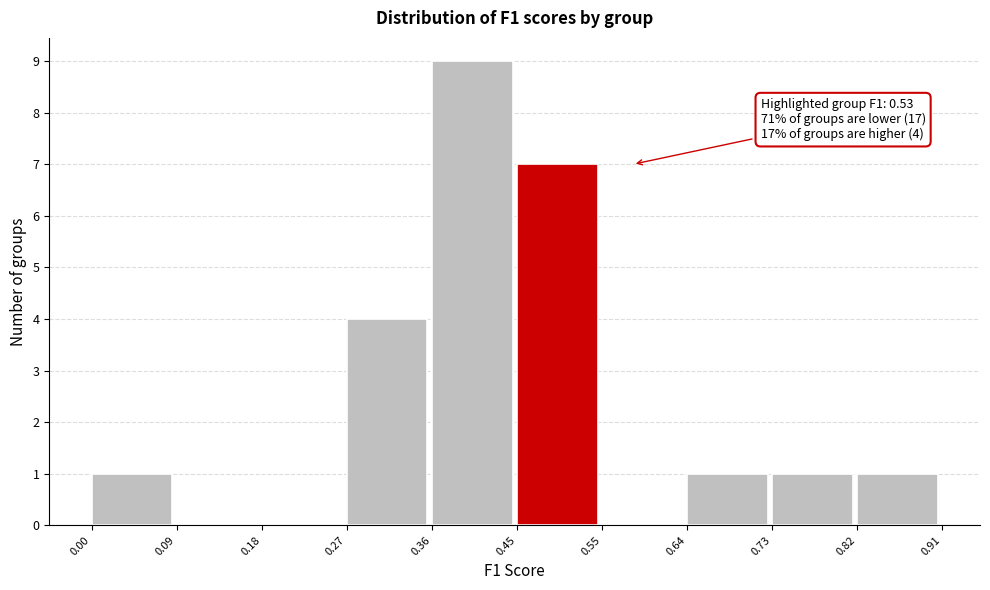

Which range on the x-axis has the tallest bar?

0.36 to 0.45